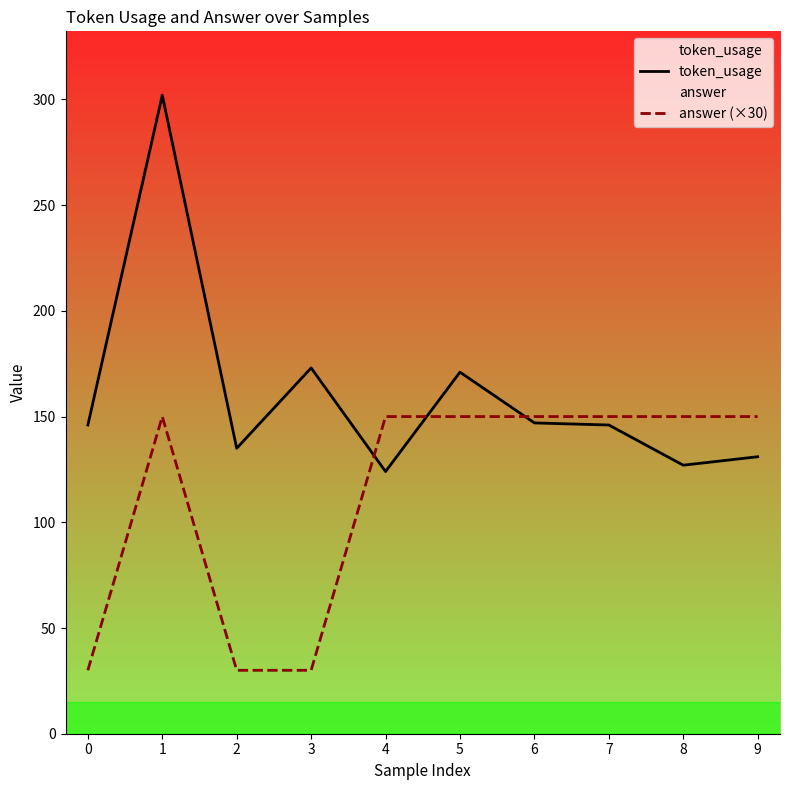

At which label is token_usage closest to 213?

3